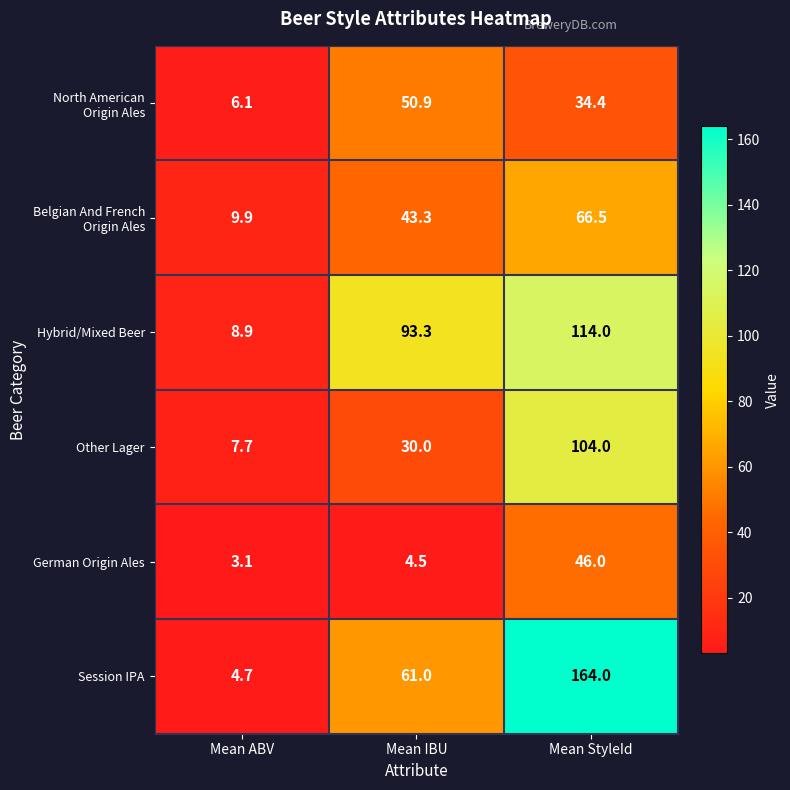

At how many categories does at least one series exceed 163?

1